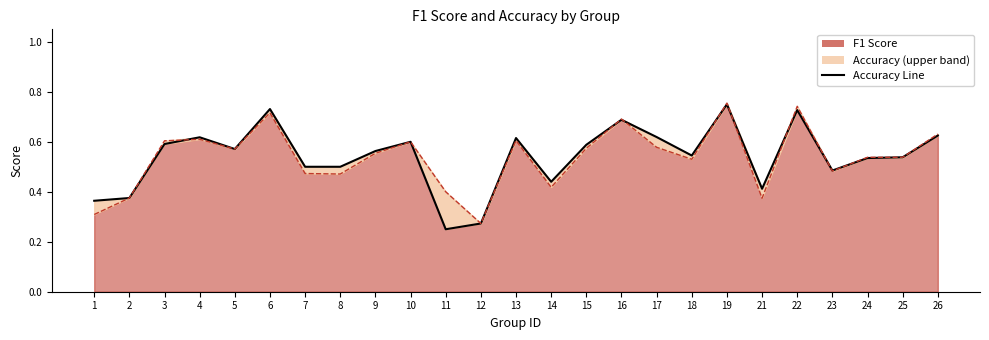

Reading left to right, what are all the values shown in this chart?

f1: 0.3	0.4	0.6	0.6	0.6	0.7	0.5	0.5	0.6	0.6	0.4	0.3	0.6	0.4	0.6	0.7	0.6	0.5	0.8	0.4	0.7	0.5	0.5	0.5	0.6
accuracy: 0.4	0.4	0.6	0.6	0.6	0.7	0.5	0.5	0.6	0.6	0.2	0.3	0.6	0.4	0.6	0.7	0.6	0.5	0.8	0.4	0.7	0.5	0.5	0.5	0.6